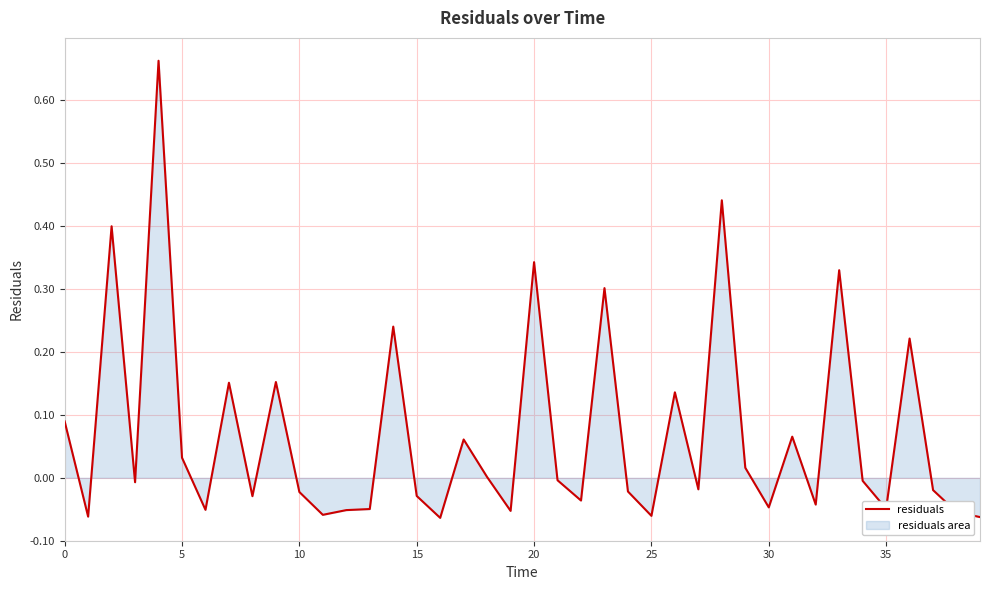

True or false: the data shows 0.2 at 0.

False